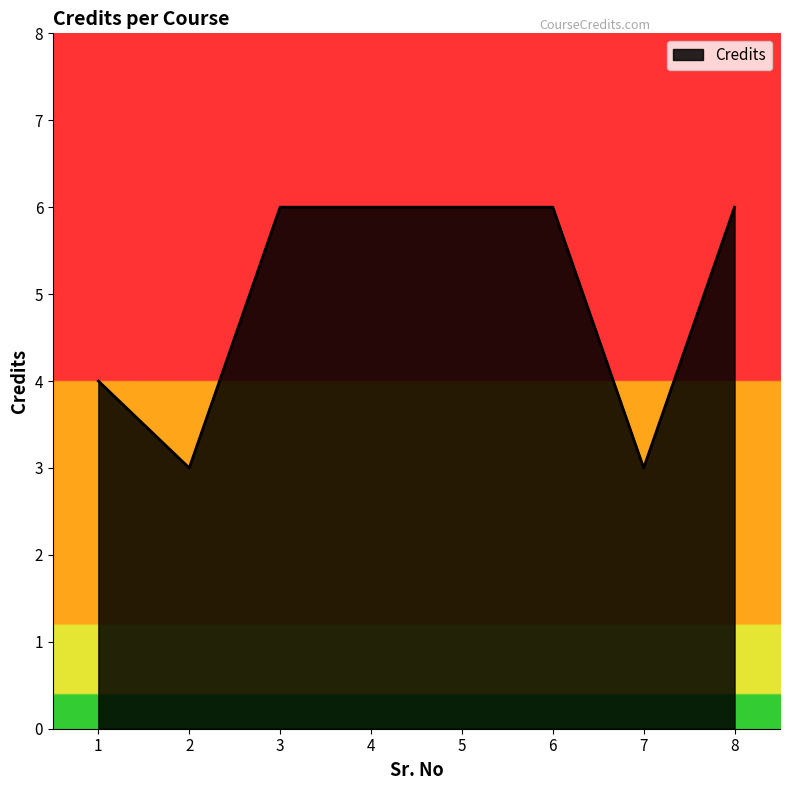

How many values are between 4 and 6?

6